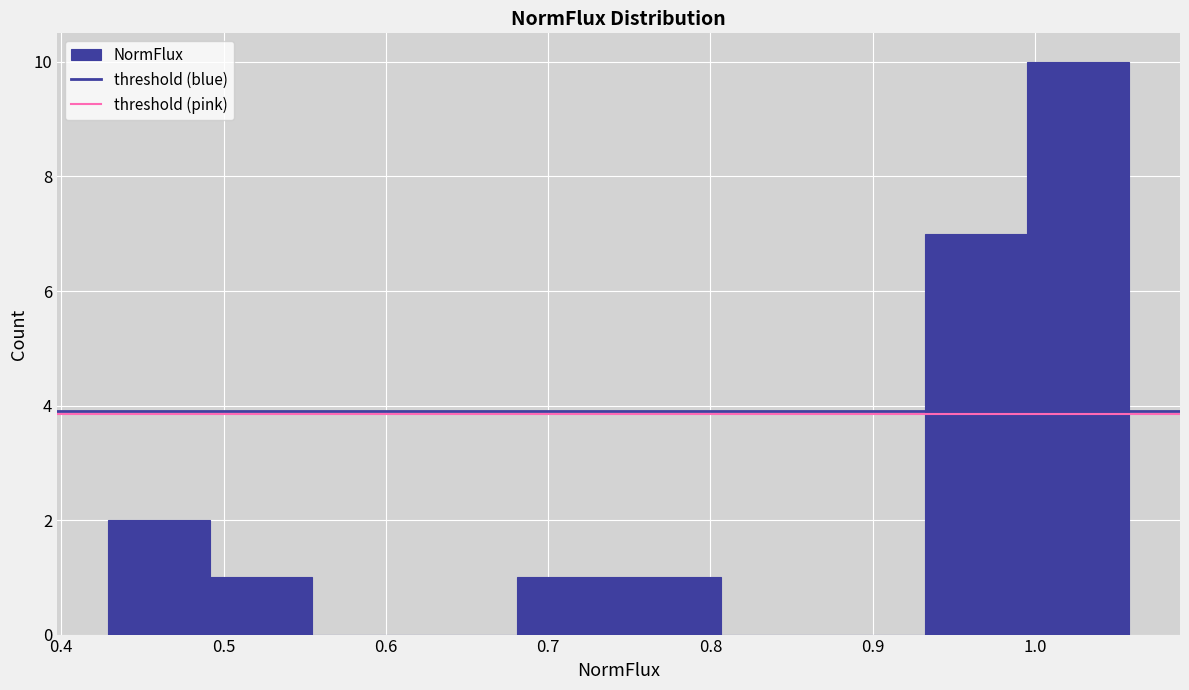

Reading left to right, transcribe this chart: for each bar, give the range it covers on the x-axis and its height. Neither the bar edges nor the heights are printed on the chart, so give them approximately, as read against the axes.

0.43 to 0.49: 2
0.49 to 0.55: 1
0.55 to 0.62: 0
0.62 to 0.68: 0
0.68 to 0.74: 1
0.74 to 0.81: 1
0.81 to 0.87: 0
0.87 to 0.93: 0
0.93 to 1.00: 7
1.00 to 1.06: 10